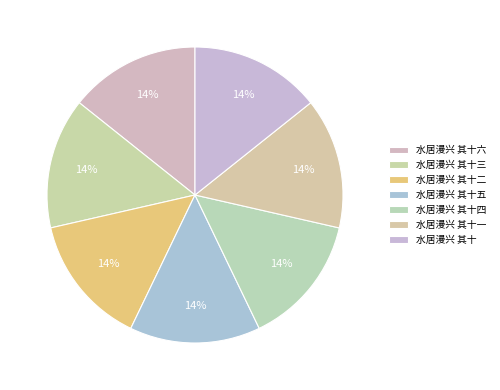

What percentage is the 水居漫兴 其十一 slice, to the nearest percent?

14%